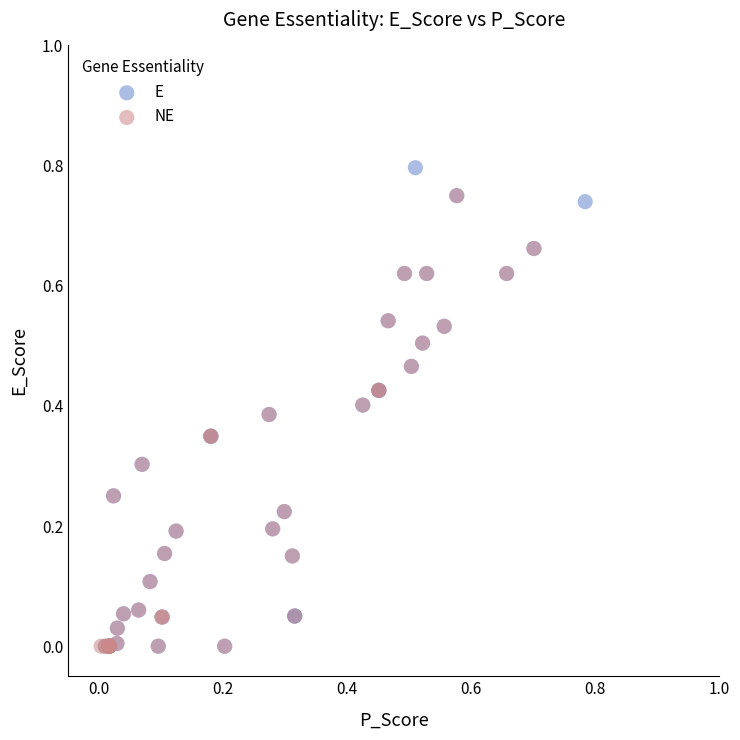

What are all the series names shown in the legend?

E, NE